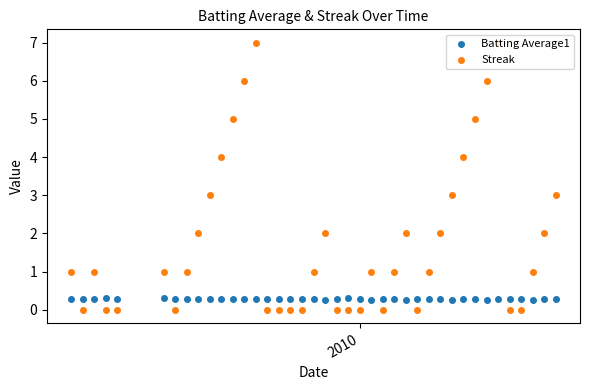

Is the value of Batting Average1 at 9 greater than the value of Streak at 23?

No